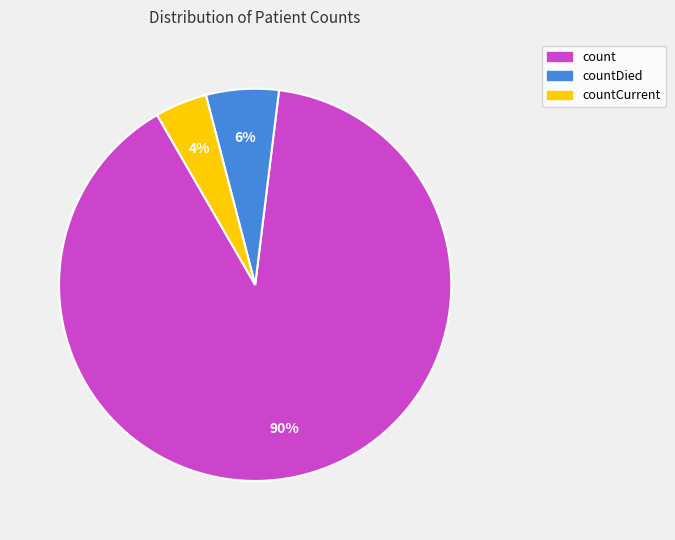

To the nearest percent, what is the average slice percentage?

33%